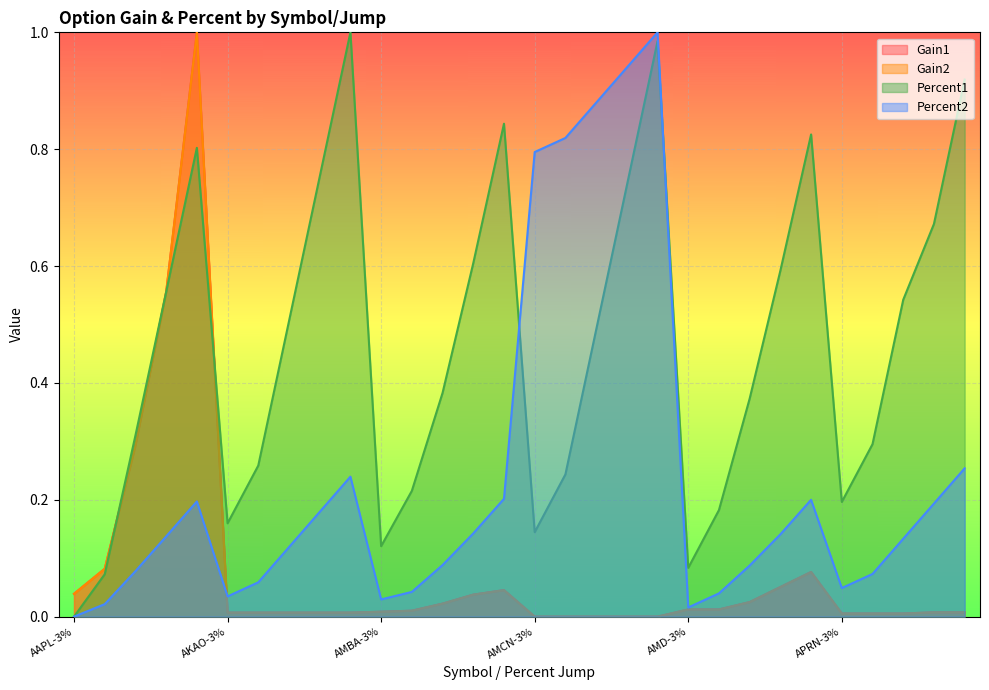

What is the label of the 10th point from the right?

AMD-3%